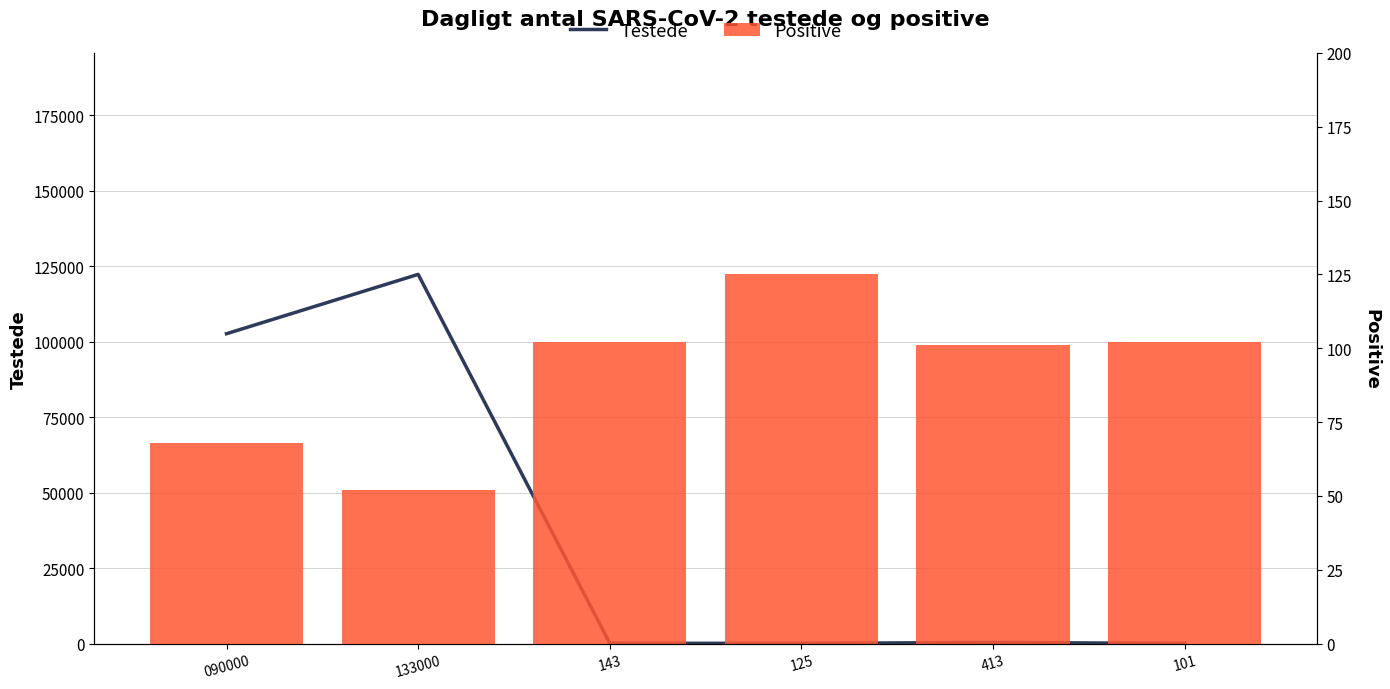

What is the label of the 6th bar from the left?

101